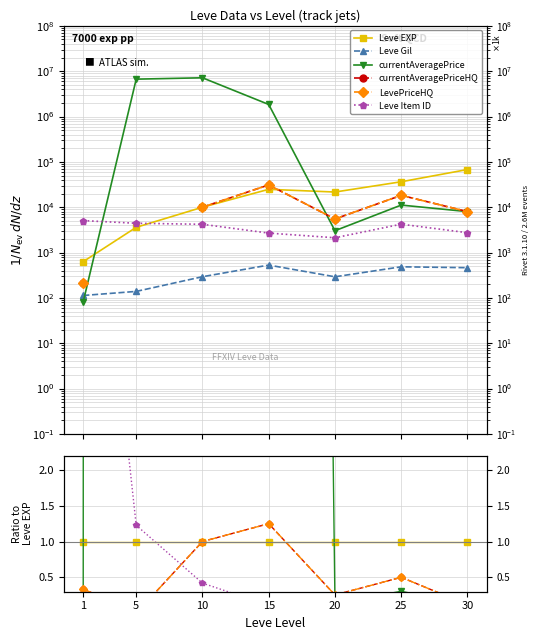

Between which two adjacent categories do Leve Gil and currentAveragePrice first intersect?

1 and 5